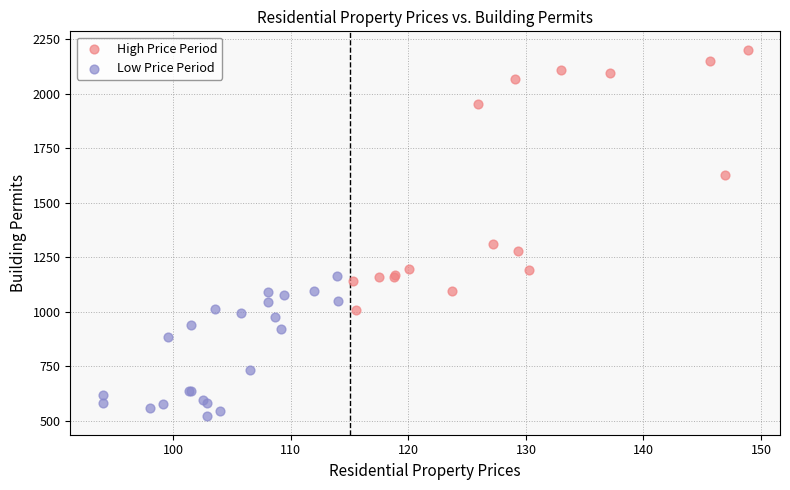

Which series has the largest Y range (max minus min)?

High Price Period